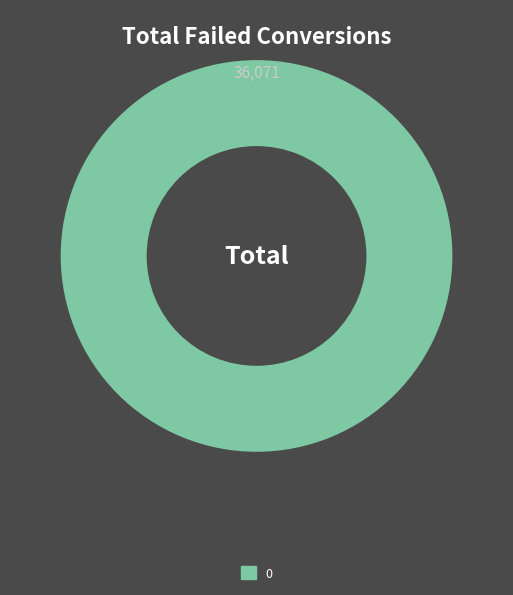

Is it true that 0 is 88% of the pie?

False